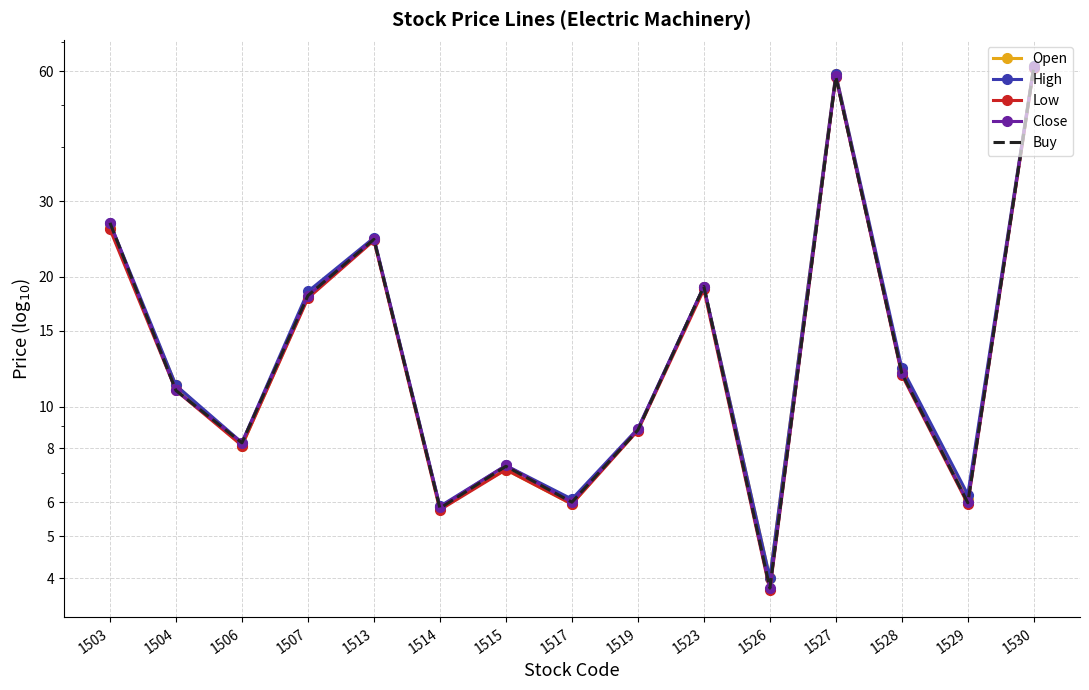

The Buy series shows 24.2 at 1527. True or false?

False